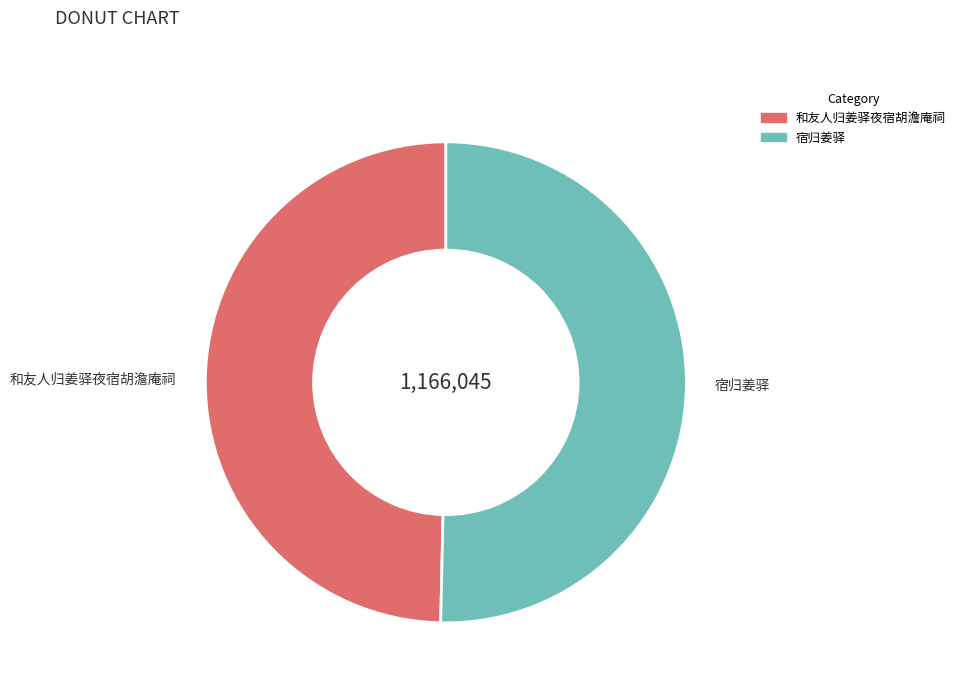

Which category has the smallest portion of the pie?

和友人归姜驿夜宿胡澹庵祠